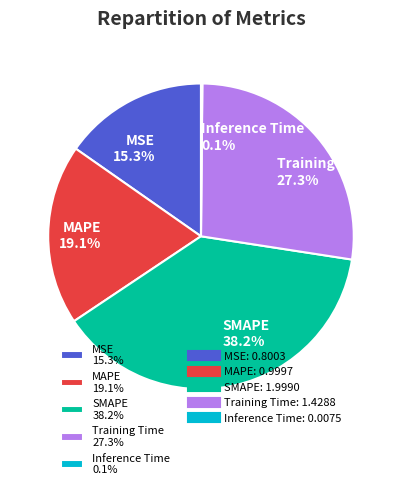

Which slice is the largest?

SMAPE